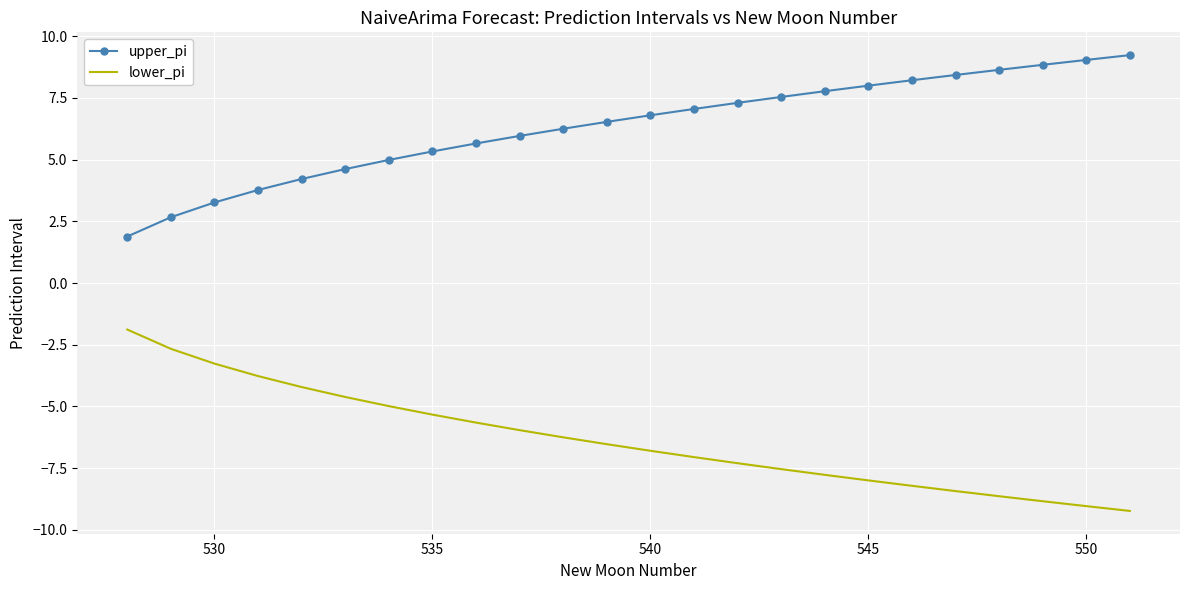

True or false: lower_pi and upper_pi intersect in this chart.

False